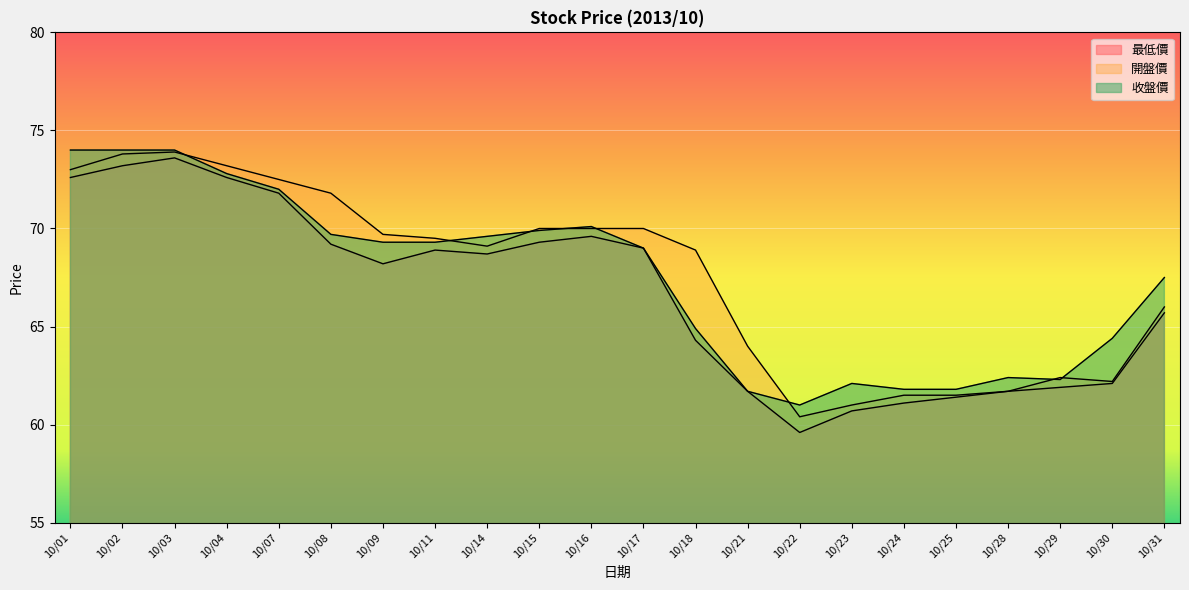

What is the value of the 收盤價 point at the 3rd from the left?

74.0